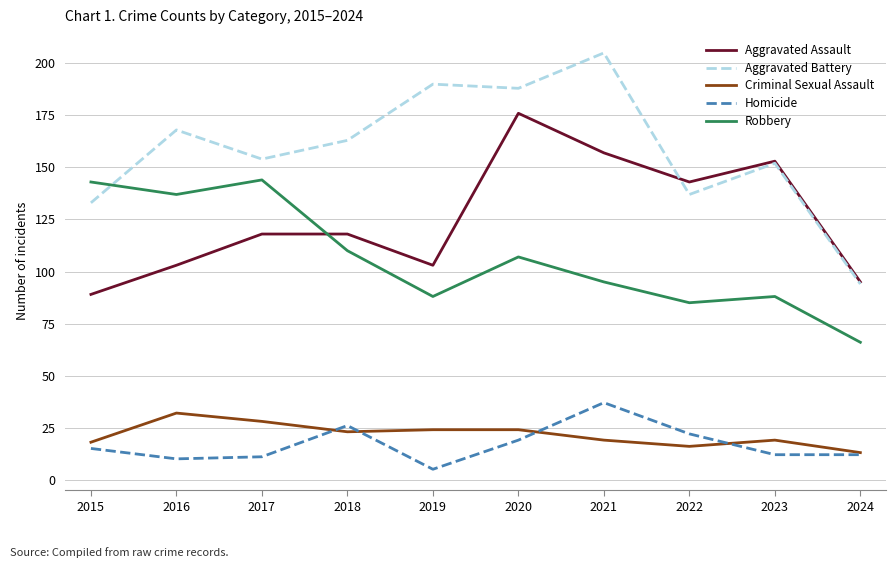

True or false: Robbery and Criminal Sexual Assault intersect in this chart.

False